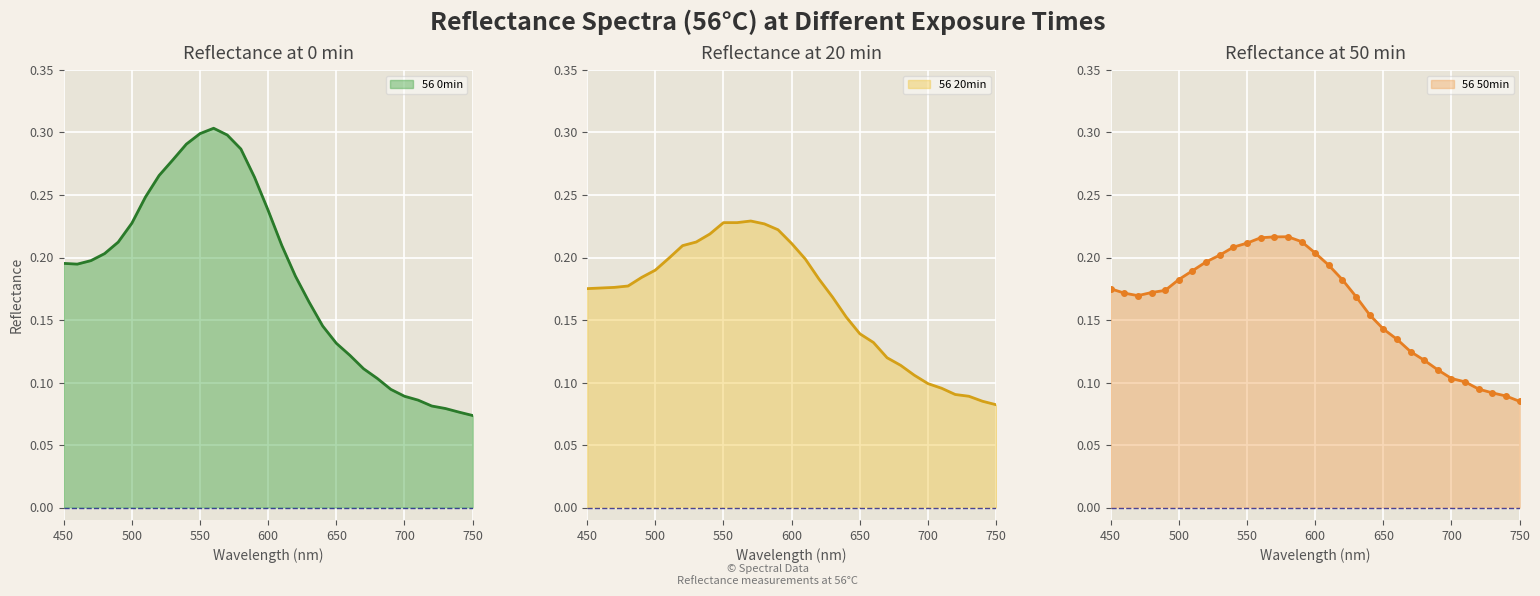

Which has a higher value, 630 or 590?

590